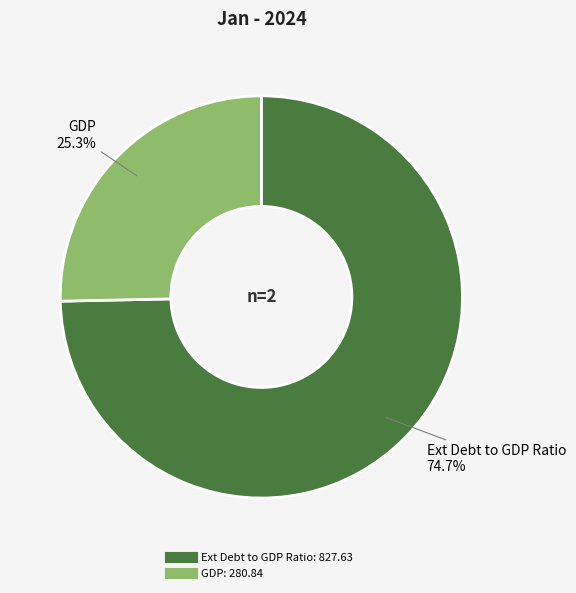

Which category accounts for the majority?

Ext Debt to GDP Ratio